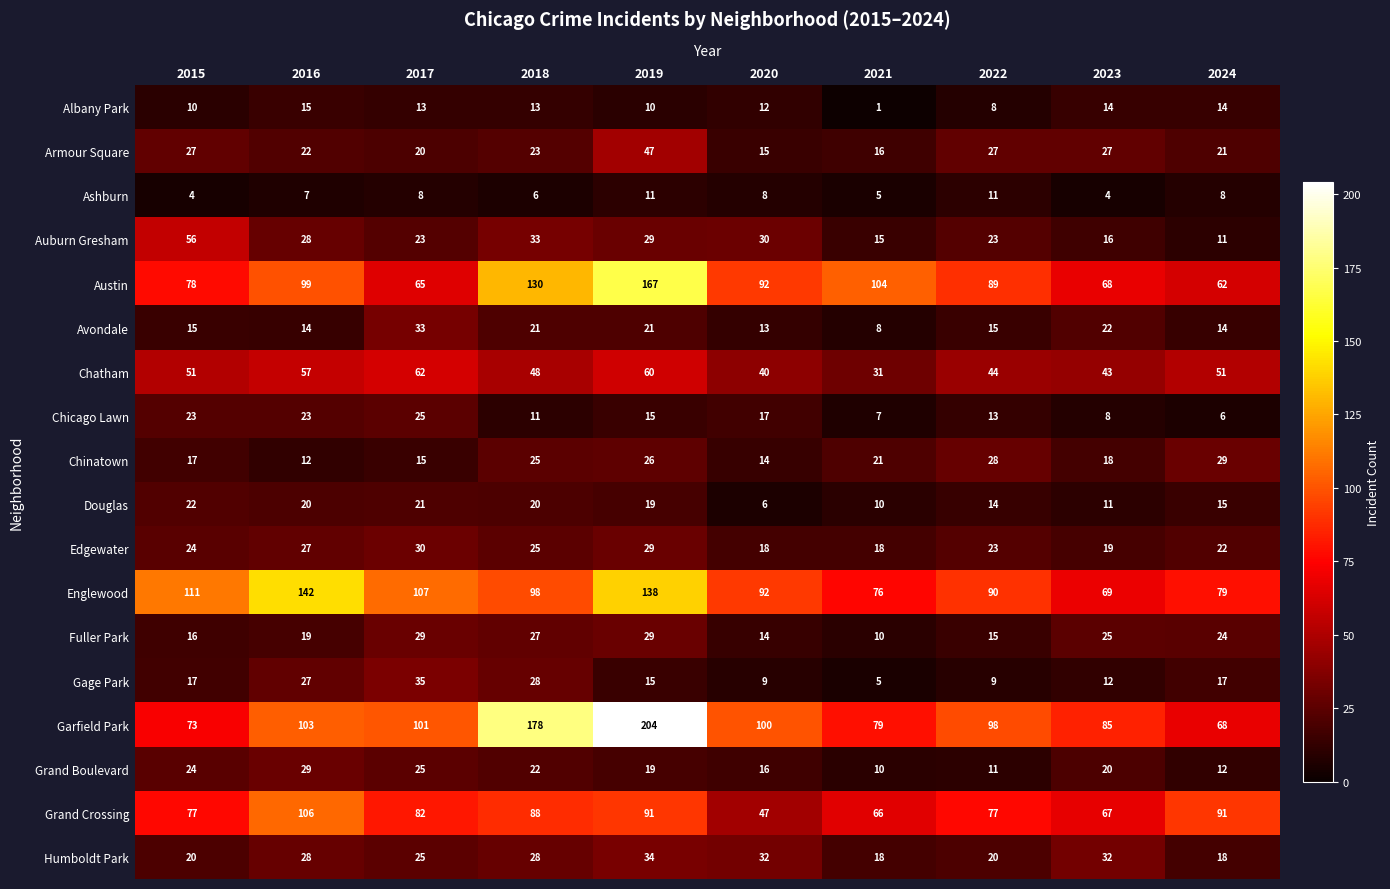

What is the greatest value displayed?

204